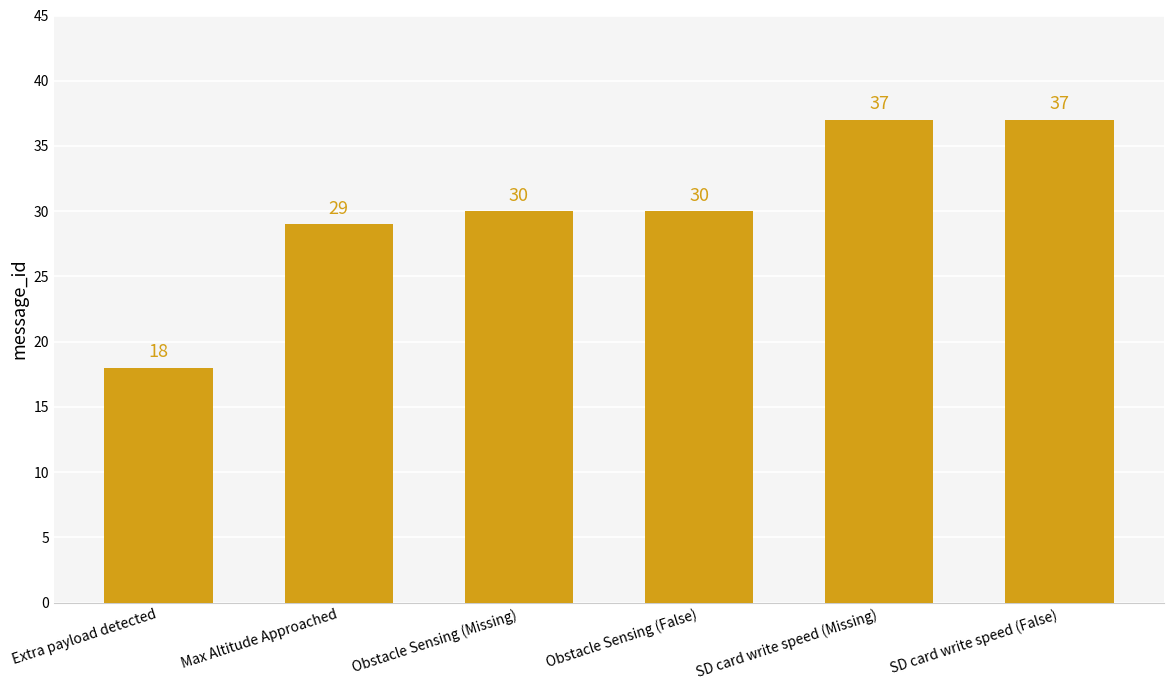

What is the smallest value displayed?

18